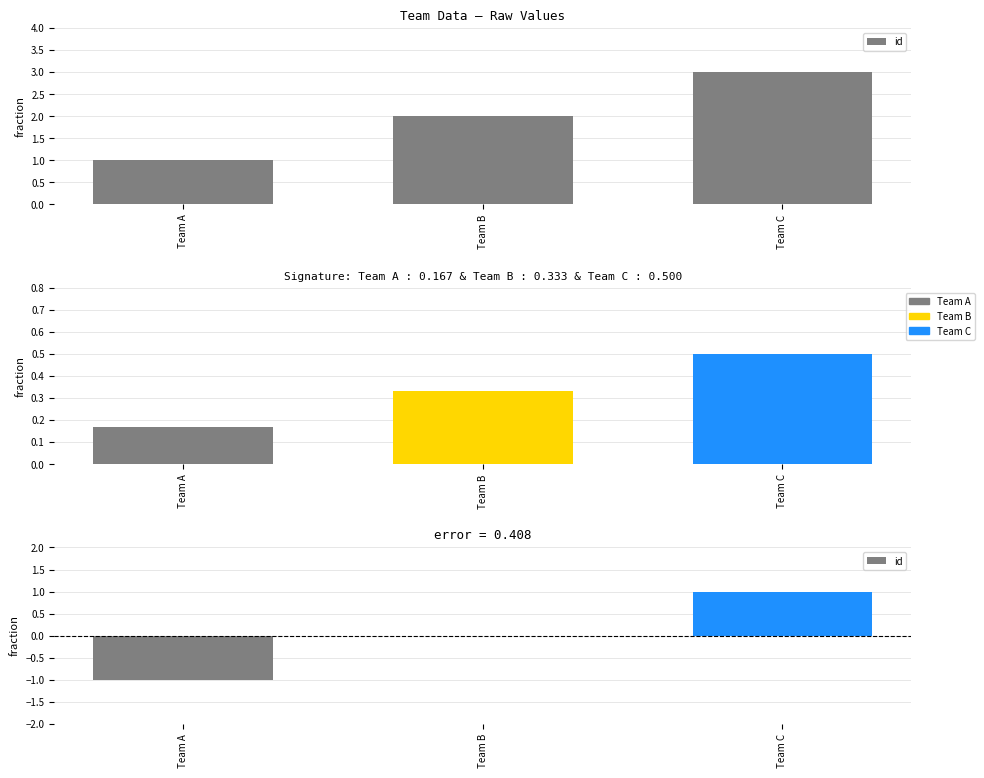

List the labels in order of value, smallest first.

Team A, Team B, Team C